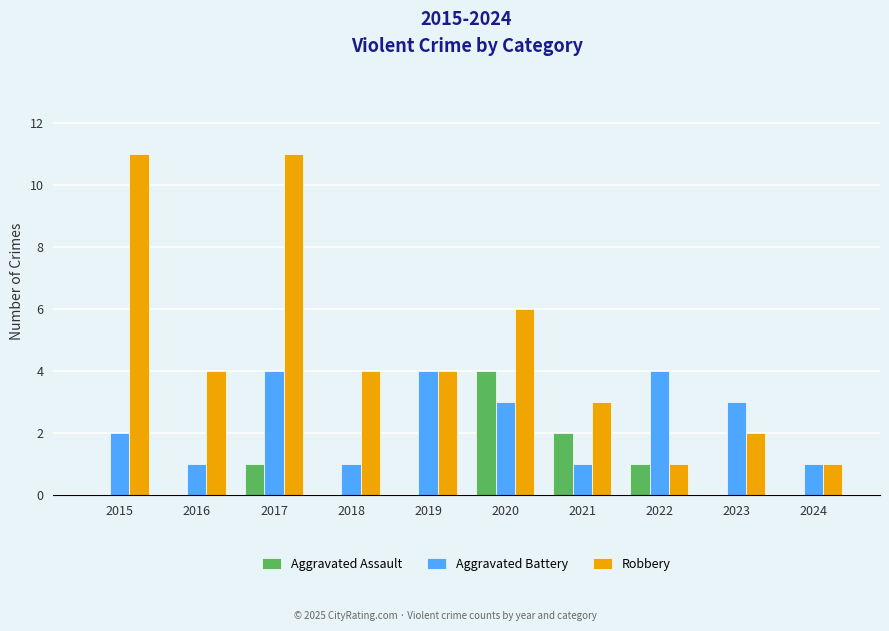

Which series has the largest total across all categories?

Robbery